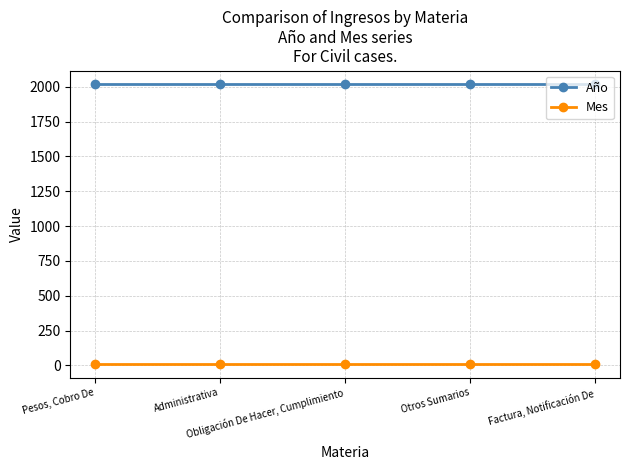

True or false: Mes and Año cross at least once.

False